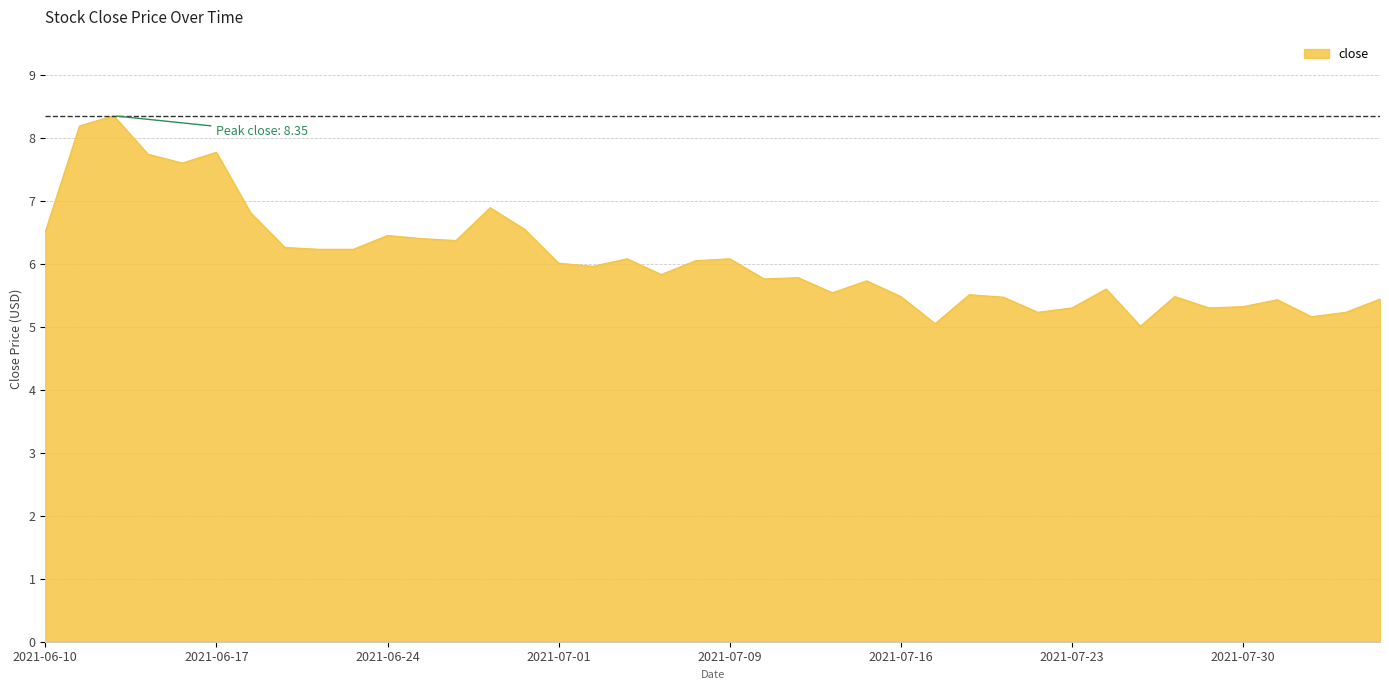

What is the difference between the maximum and minimum values?

3.3